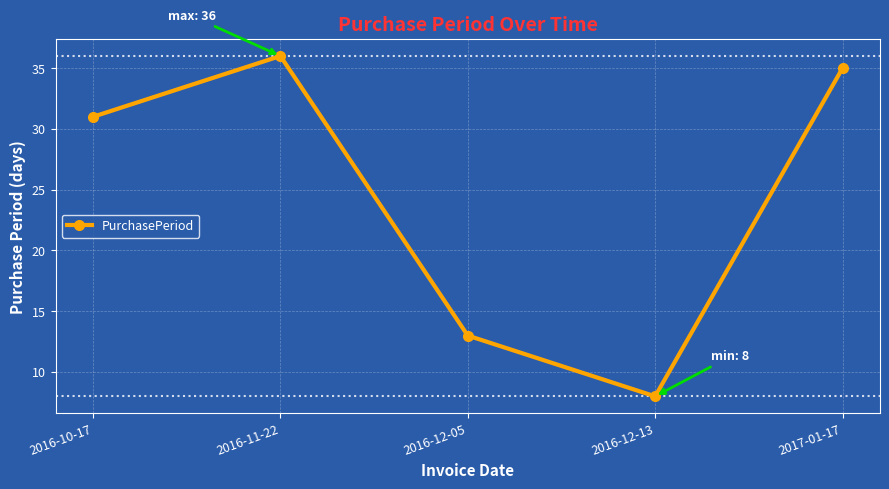

The value at 2016-12-05 is 13. True or false?

True